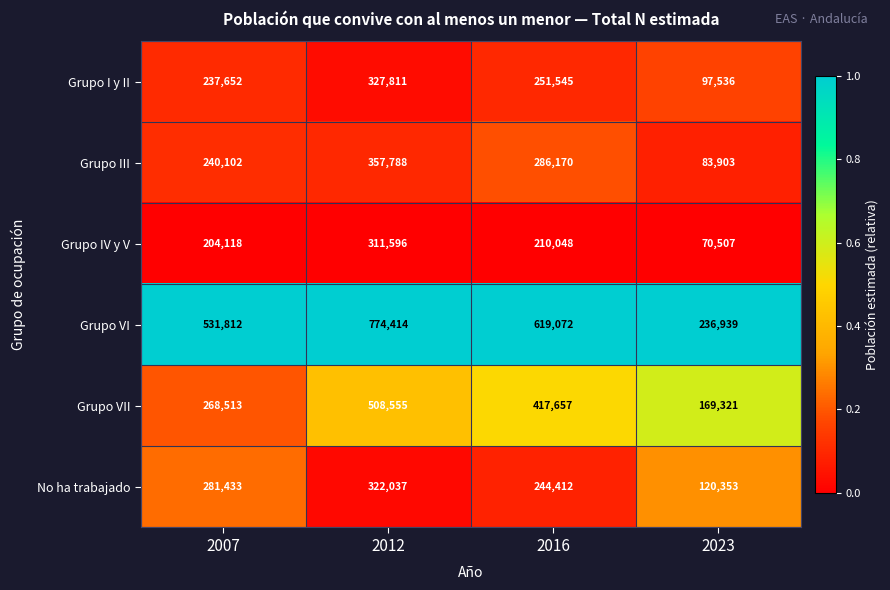

Reading left to right, list all the values displayed in this chart.

Grupo I y II: 2007=237652	2012=327811	2016=251545	2023=97536
Grupo III: 2007=240102	2012=357788	2016=286170	2023=83903
Grupo IV y V: 2007=204118	2012=311596	2016=210048	2023=70507
Grupo VI: 2007=531812	2012=774414	2016=619072	2023=236939
Grupo VII: 2007=268513	2012=508555	2016=417657	2023=169321
No ha trabajado: 2007=281433	2012=322037	2016=244412	2023=120353